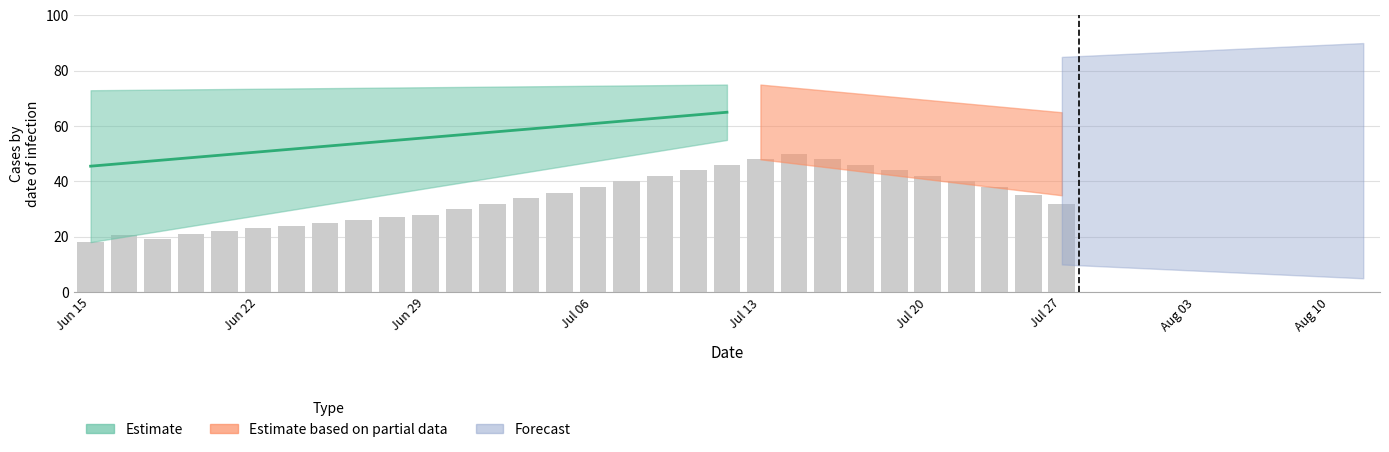

What is the difference between the highest and lowest values at 0?

64.7